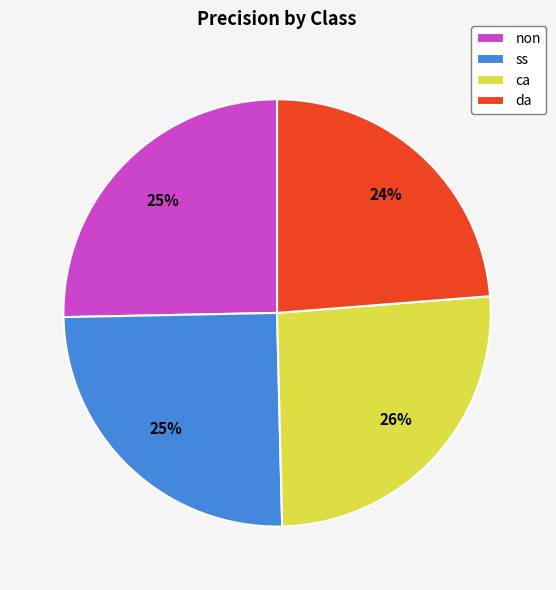

To the nearest percent, what portion does ss represent?

25%